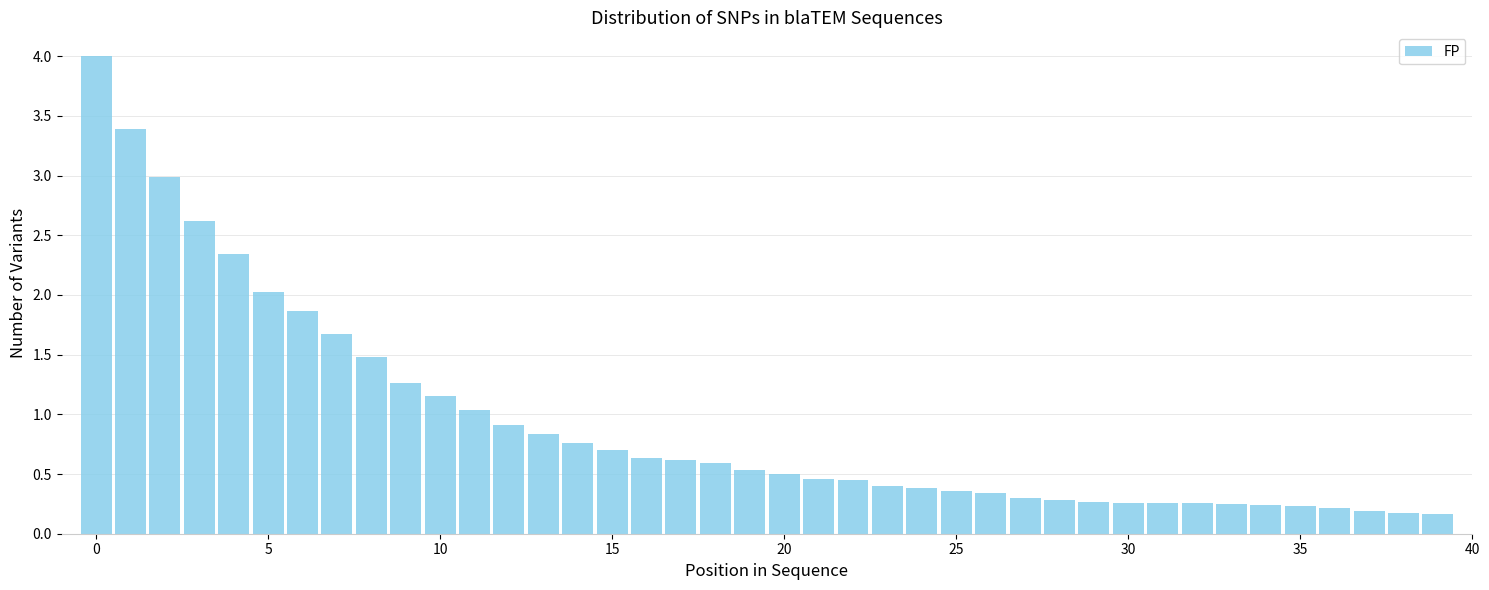

Are the bars horizontal?

No